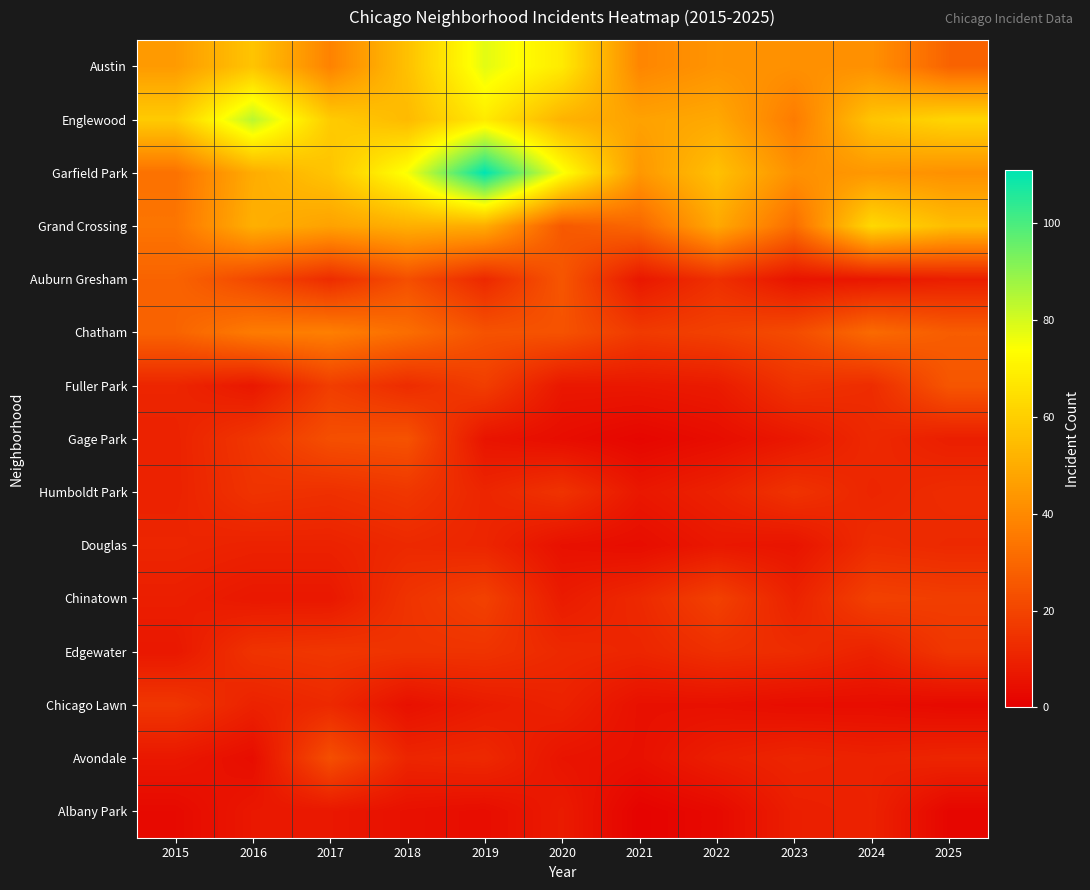

How many data points does each series have?

11